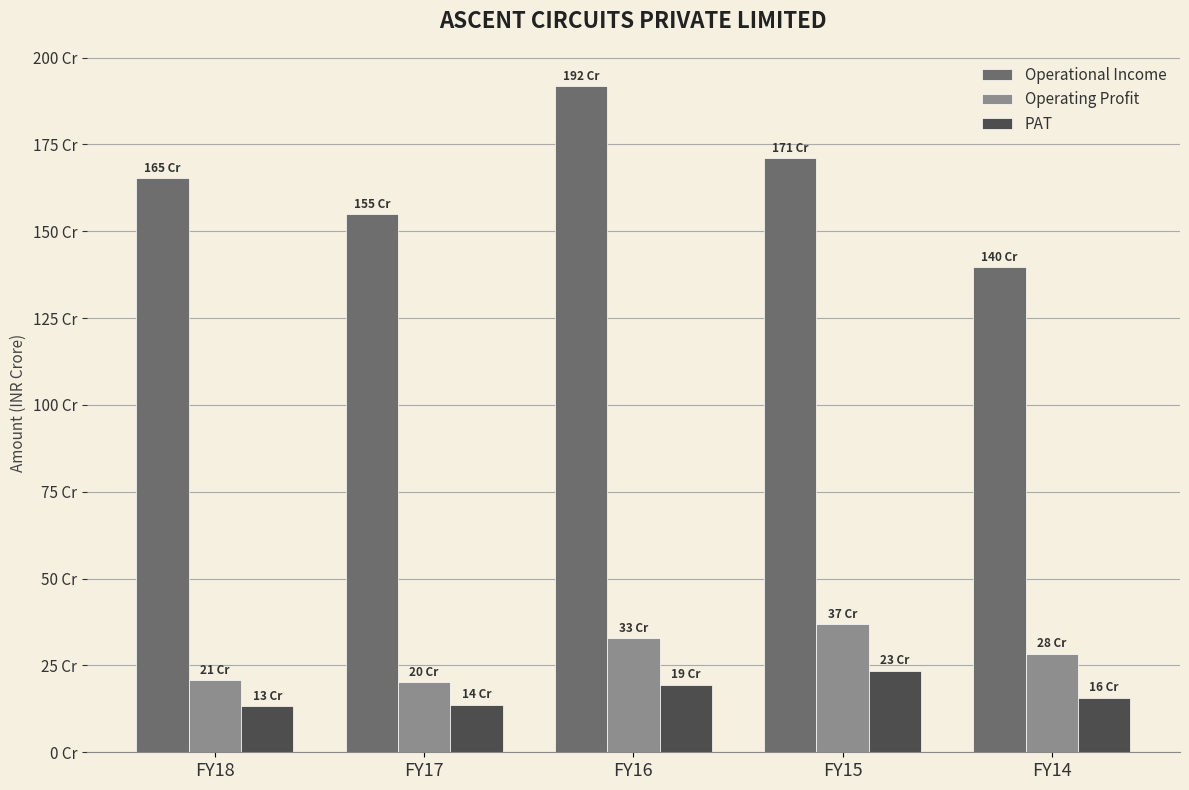

Are the bars grouped side by side (vs. stacked)?

Yes